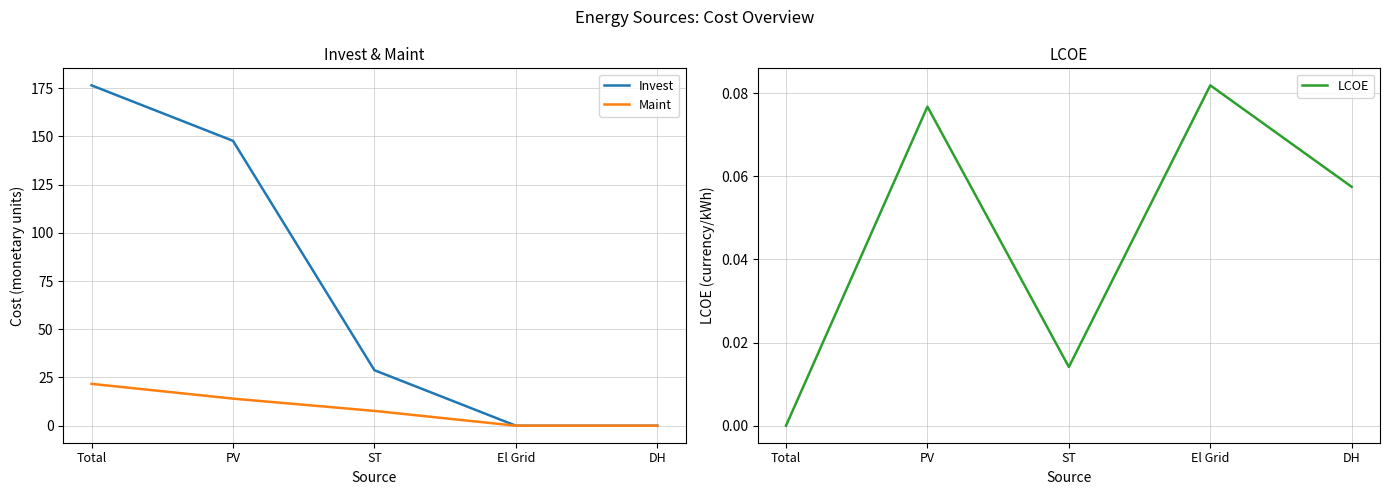

List the labels in order of LCOE value, largest first.

El Grid, PV, DH, ST, Total